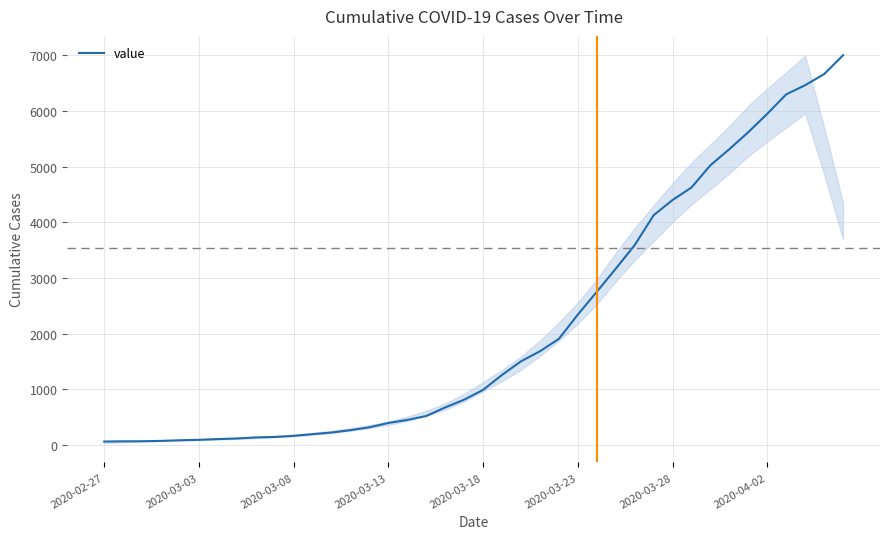

What is the difference between the maximum and minimum values?

6939